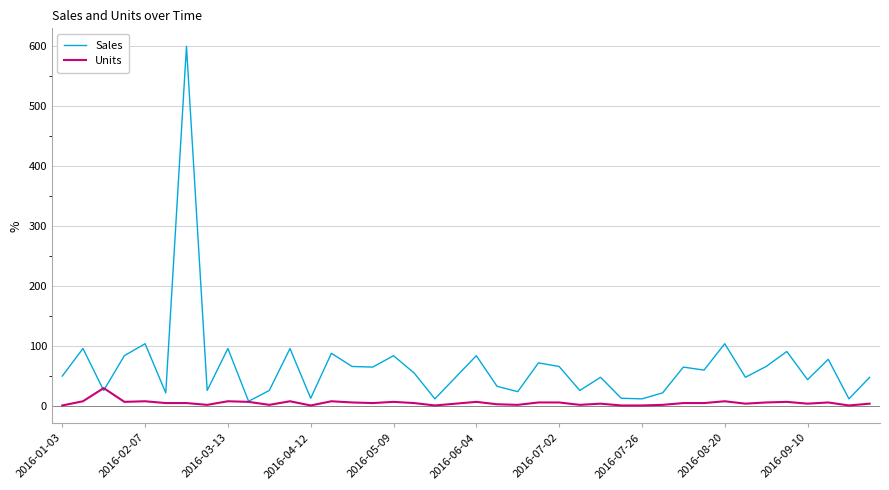

What is the maximum value for Sales?

600